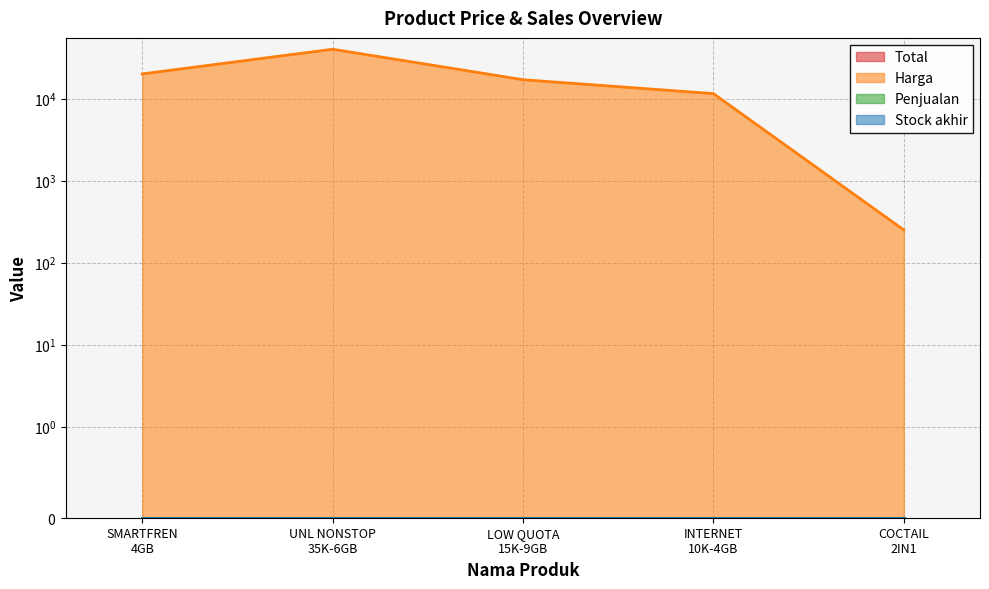

What position from the right is VD SMARTFREN KUOTA 4GB?

5